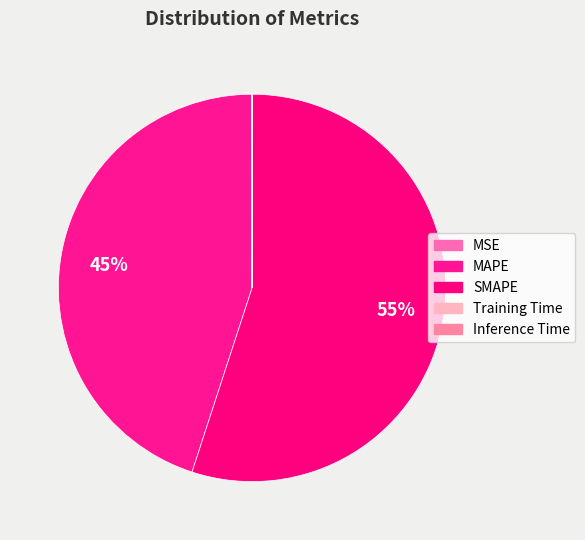

How many segments does this pie chart have?

5